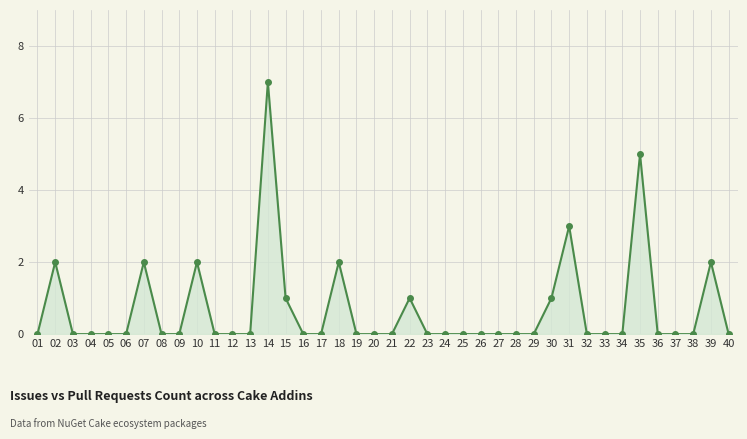

Where is the first local maximum?

02